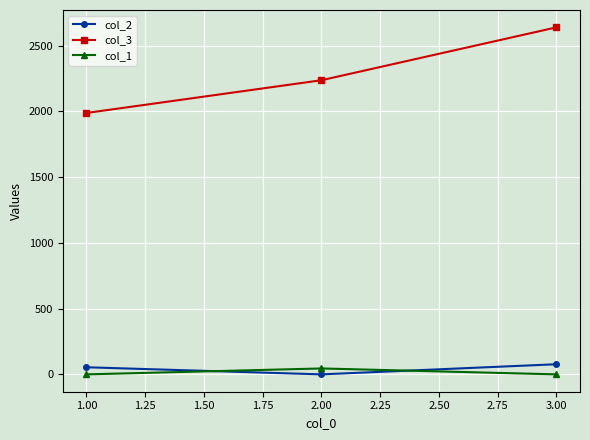

Which series has the largest range (max minus min)?

col_3